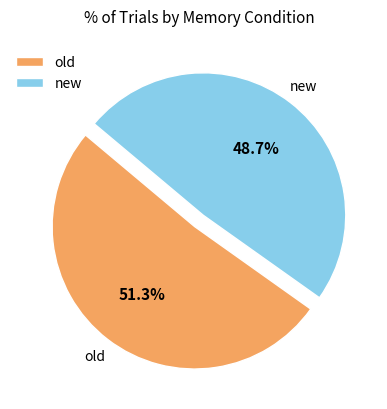

To the nearest percent, what is the combined percentage of old and new?

100%